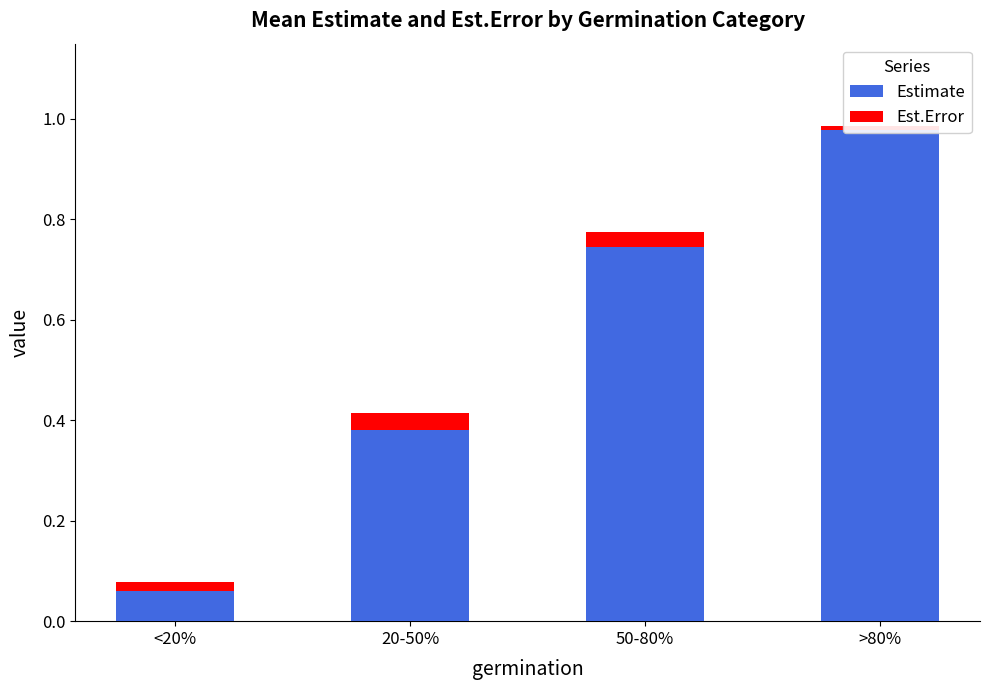

Is it true that Est.Error equals 0.0 at 50-80%?

True